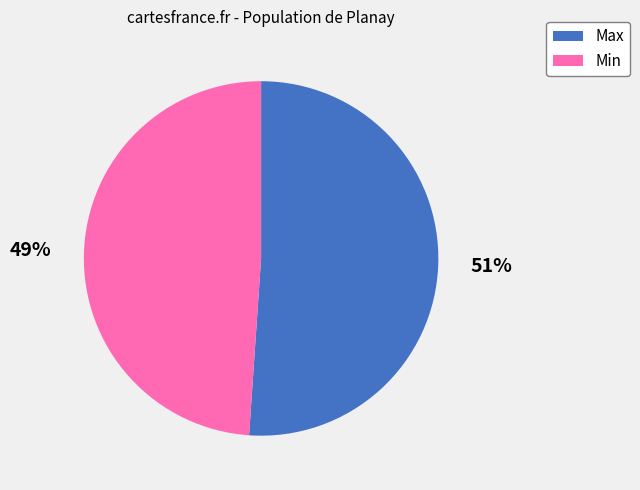

What is the smallest slice in the pie chart?

Min